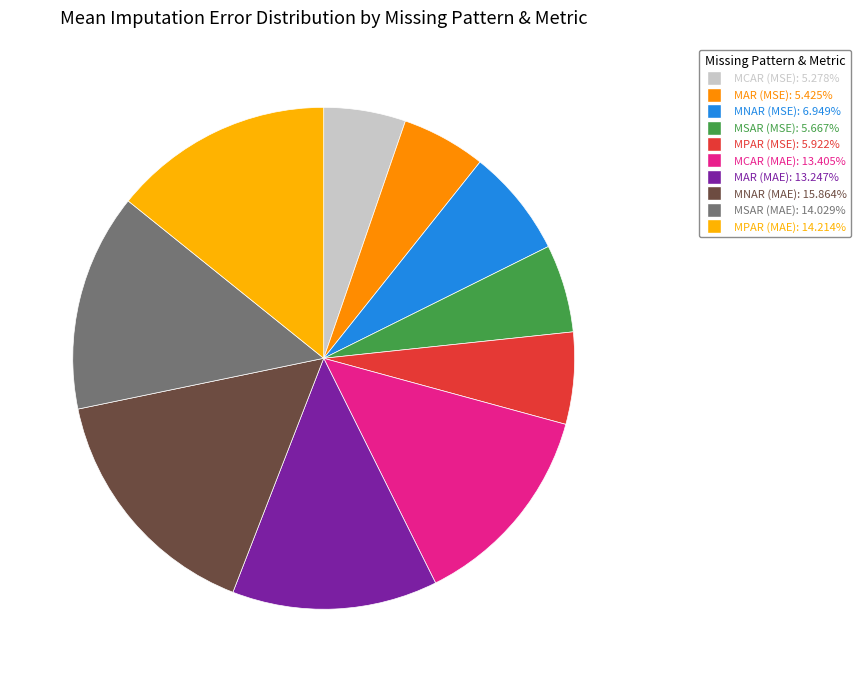

To the nearest percent, what is the difference between the largest and smallest slice percentages?

11%